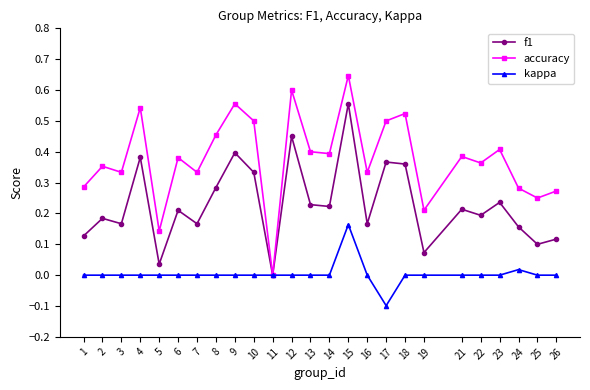

Rank the series by their average value, from highest to lowest.

accuracy, f1, kappa